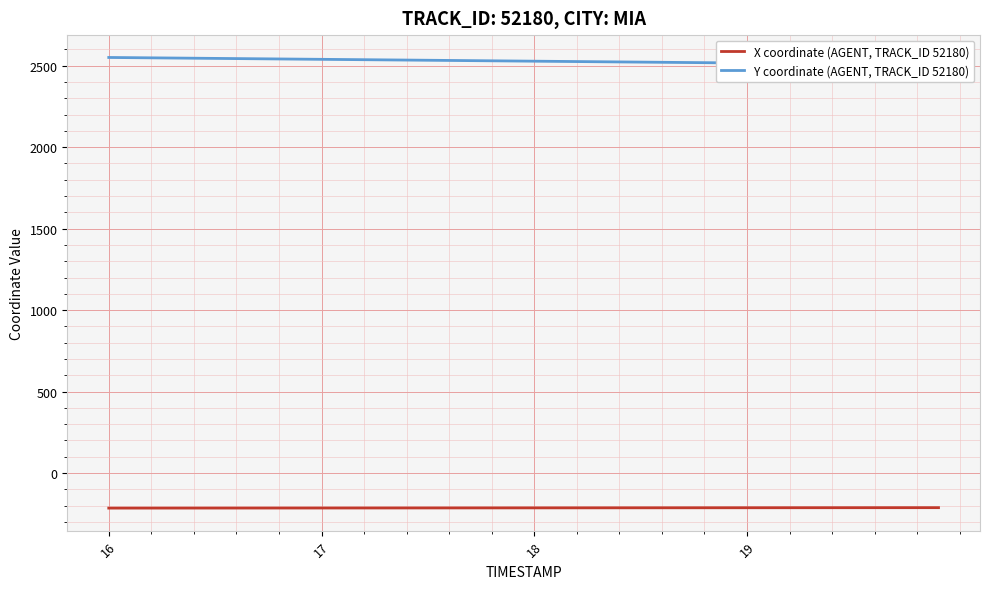

What is the lowest value of the Y coordinate (AGENT, TRACK_ID 52180) series?

2507.2